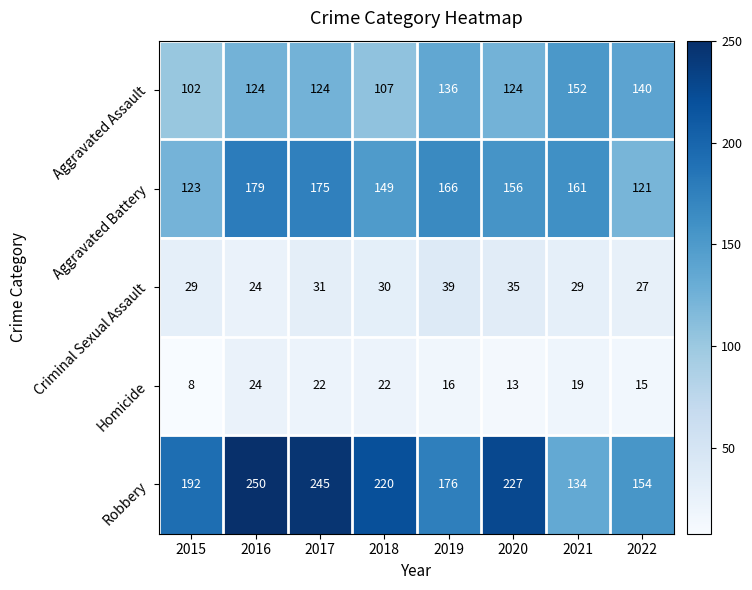

Between 2017 and 2020, which series saw the biggest shift?

Aggravated Battery